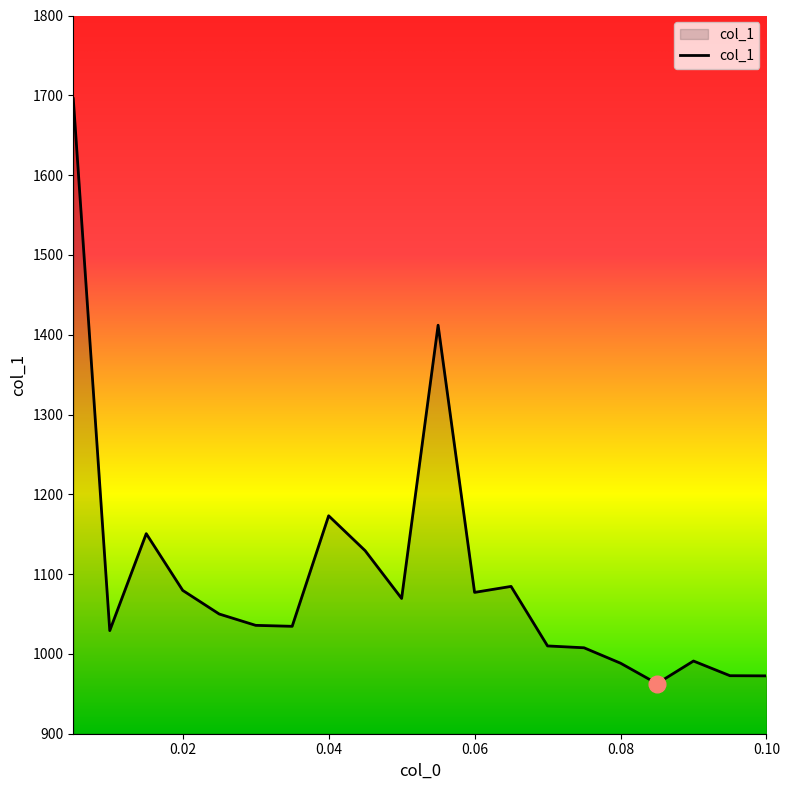

What is the difference between the maximum and minimum values?

732.9